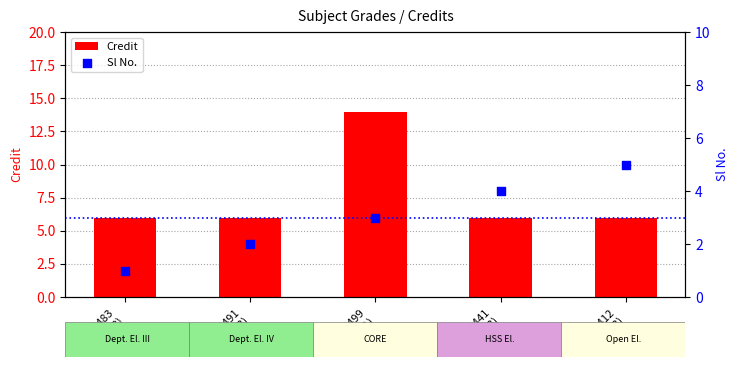

What are all the series names shown in the legend?

Credit, Sl No.